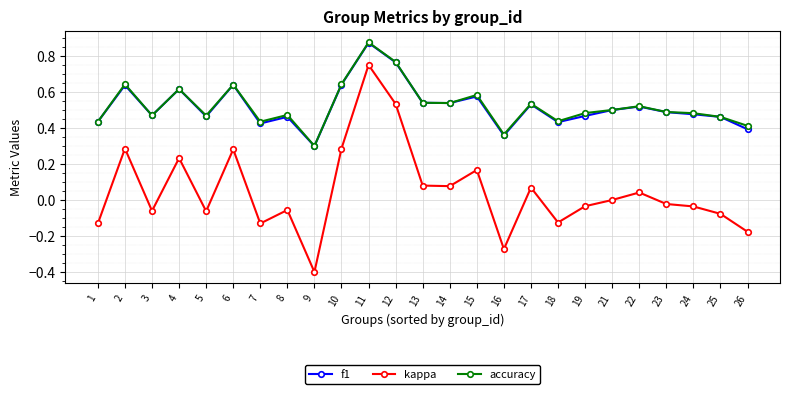

At which category is the sum across all series the highest?

11